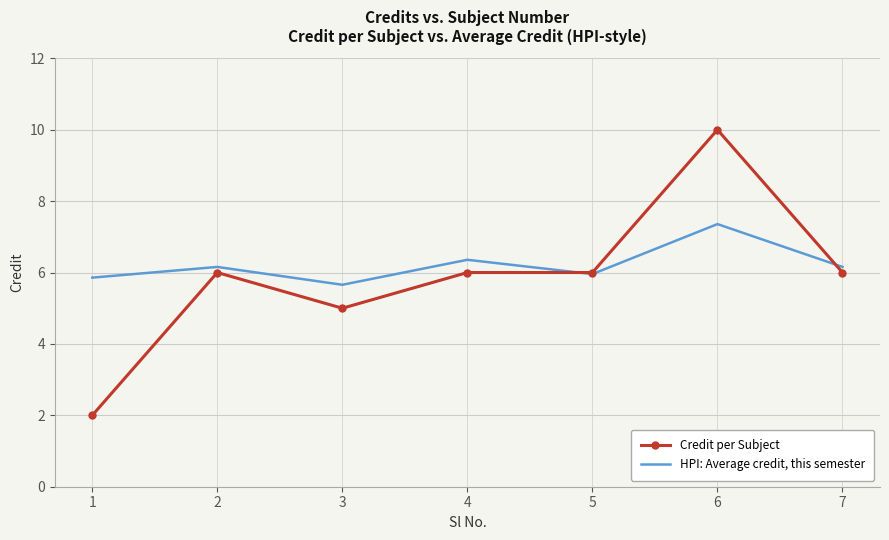

Is it true that Credit per Subject equals 15.9 at 6?

False